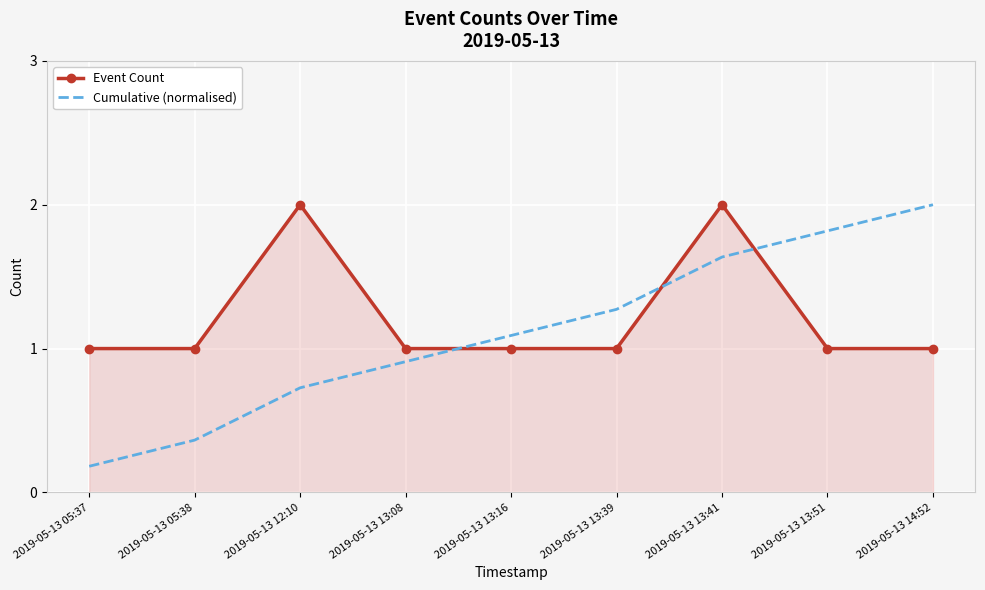

What is the spread (max minus min) of values at 2019-05-13 05:37?

0.8